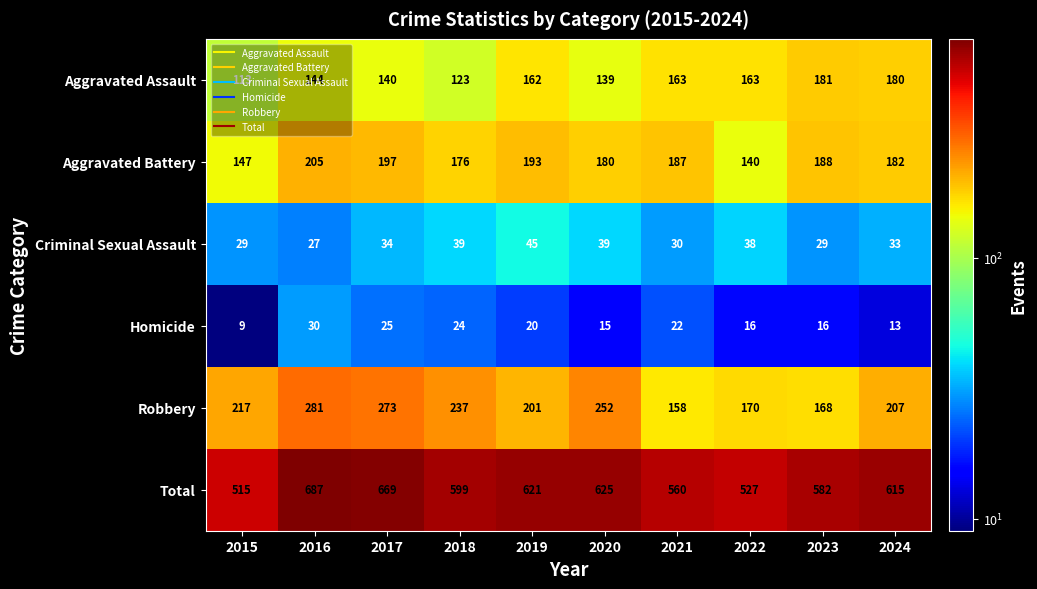

True or false: Total has a value of 669 at 2017.

True